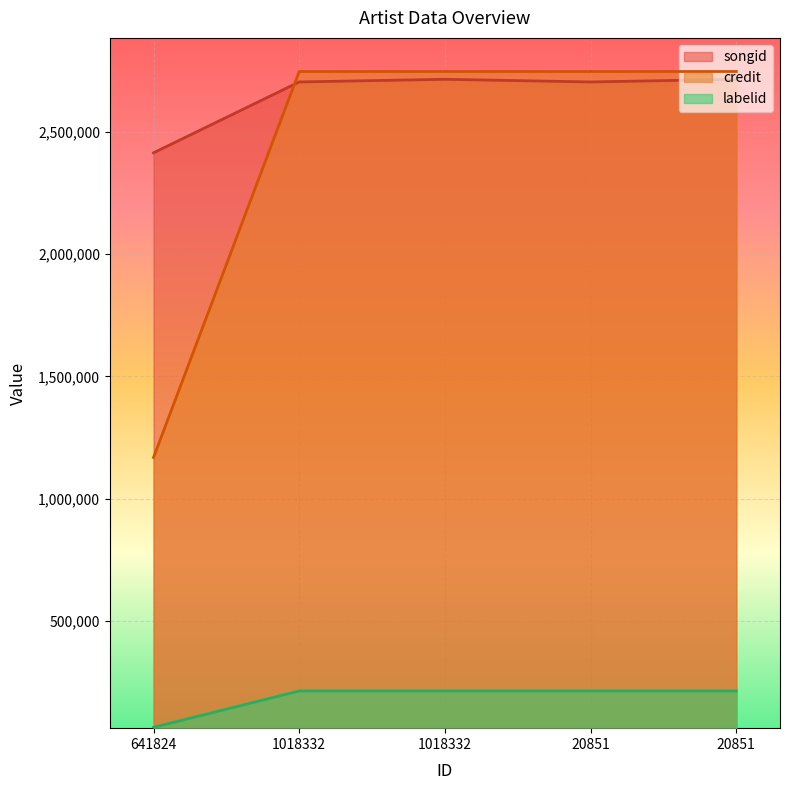

What is the difference between the songid values at 1018332 and 1018332?

10861